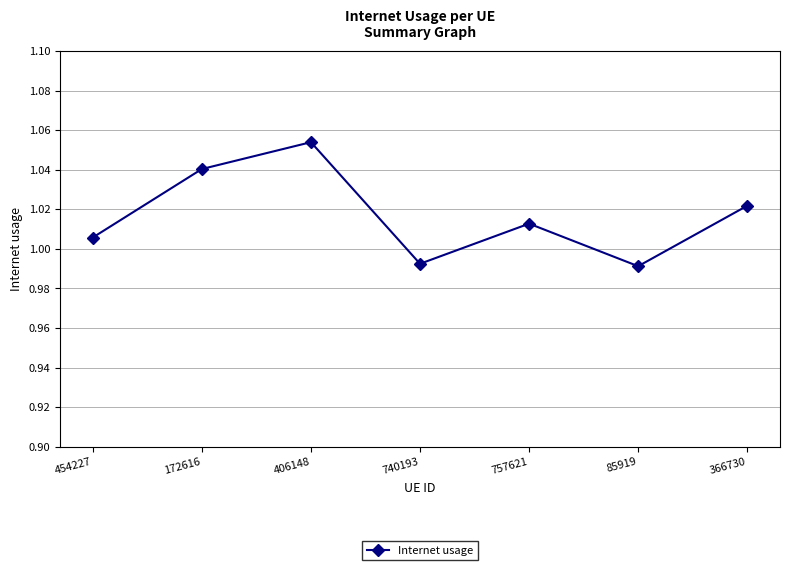

What is the difference between the maximum and minimum values?

0.1